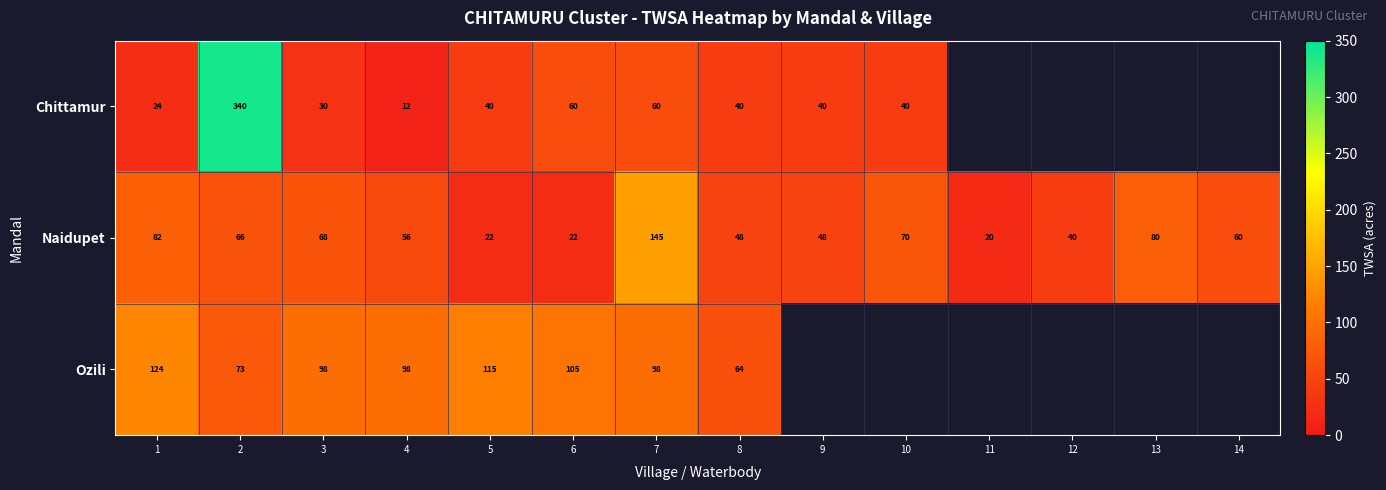

What is the spread (max minus min) of values at 6?

83